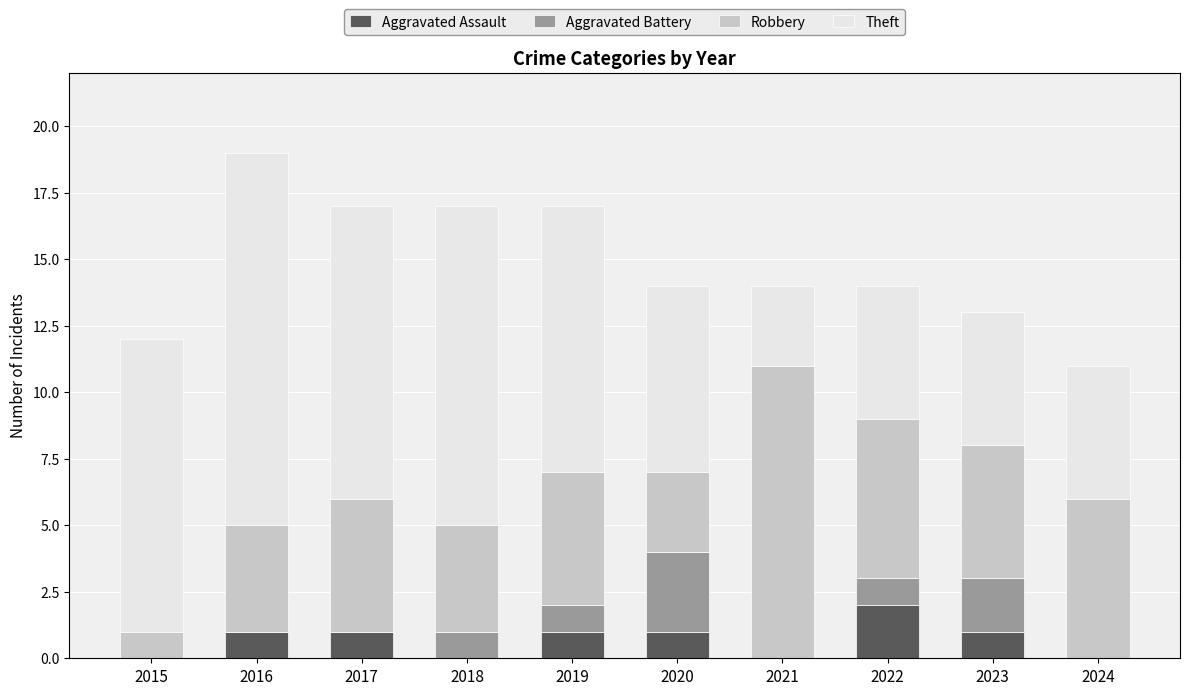

Which category has the highest value in the Aggravated Assault series?

2022